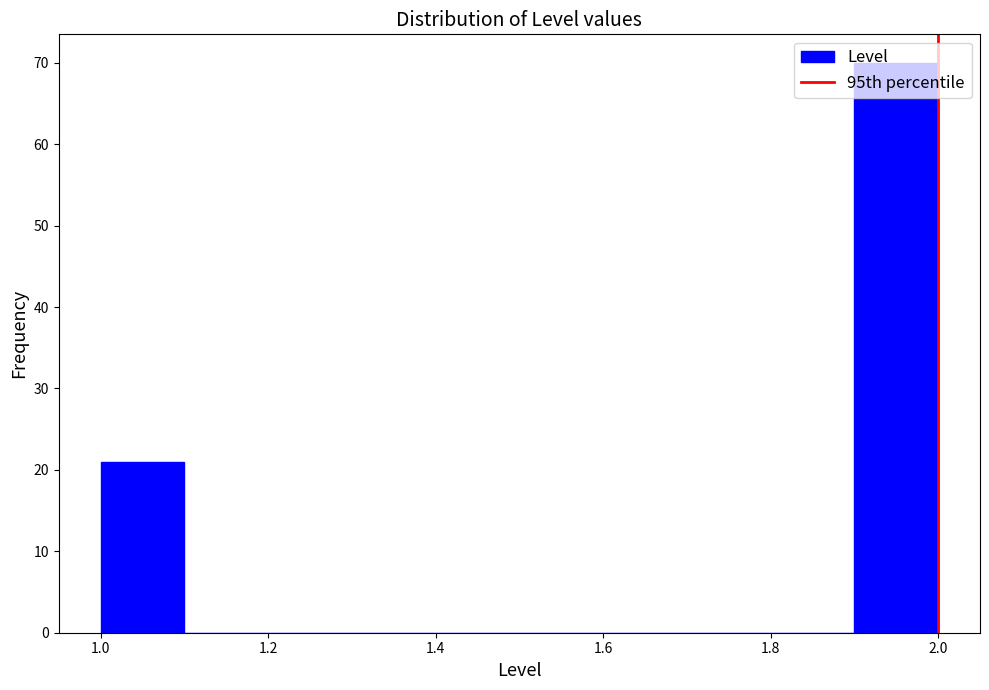

What is the height of the bar covering 1.0 to 1.1 on the x-axis? The values are not printed on the chart, so give them approximately, as read against the axis.

21